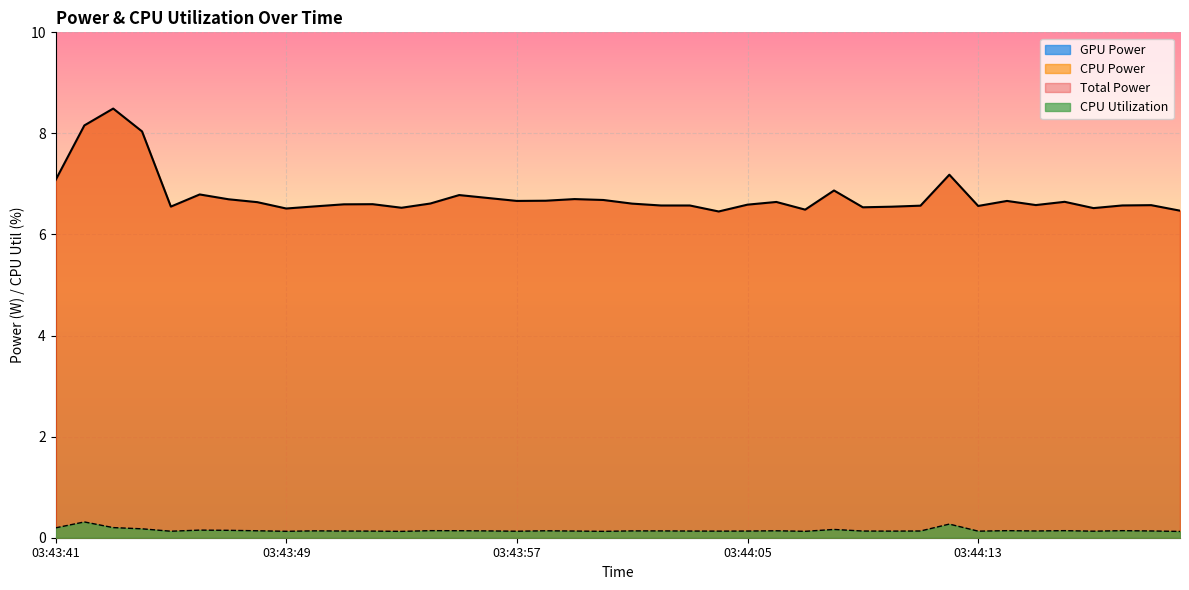

Is it true that CPU Utilization equals 0.1 at 03:44:13?

True